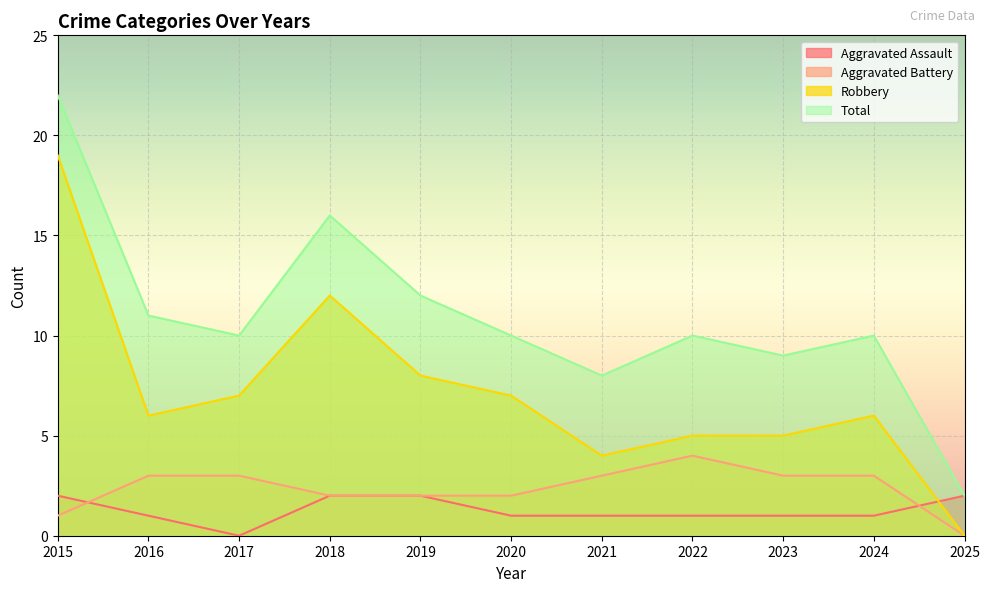

What is the sum of the Total values at 2021 and 2015?

30